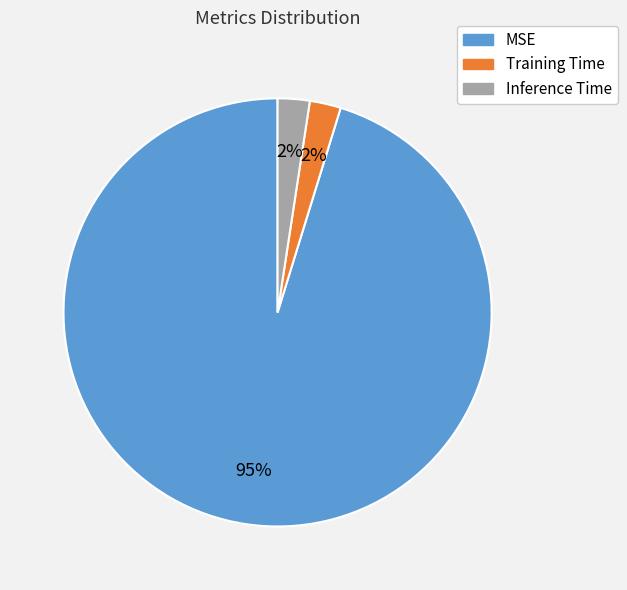

The Inference Time slice represents 14% of the pie. True or false?

False